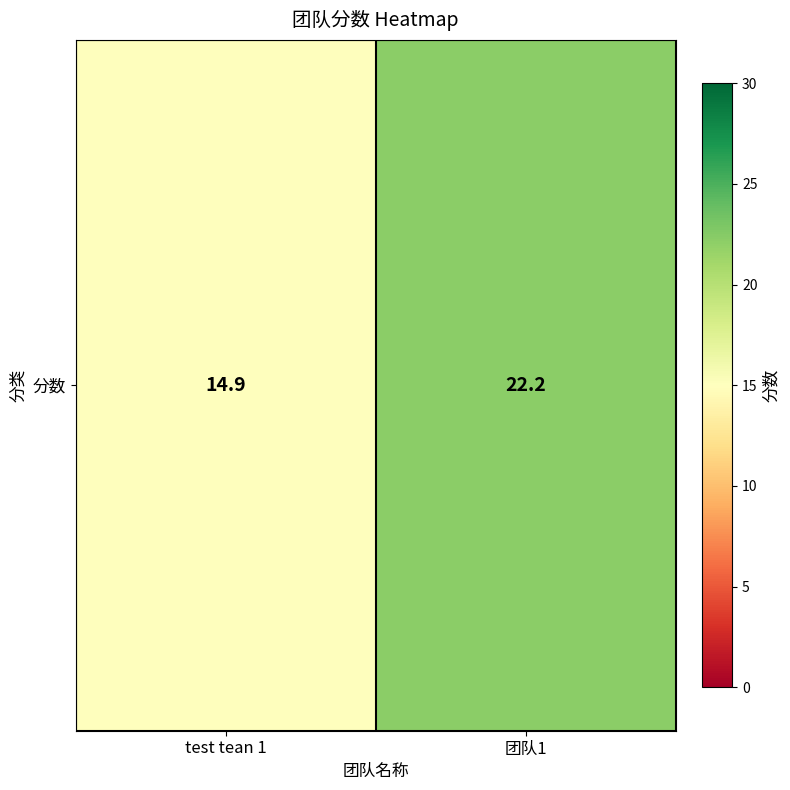

Reading left to right, list all the values displayed in this chart.

test tean 1=14.9	团队1=22.2